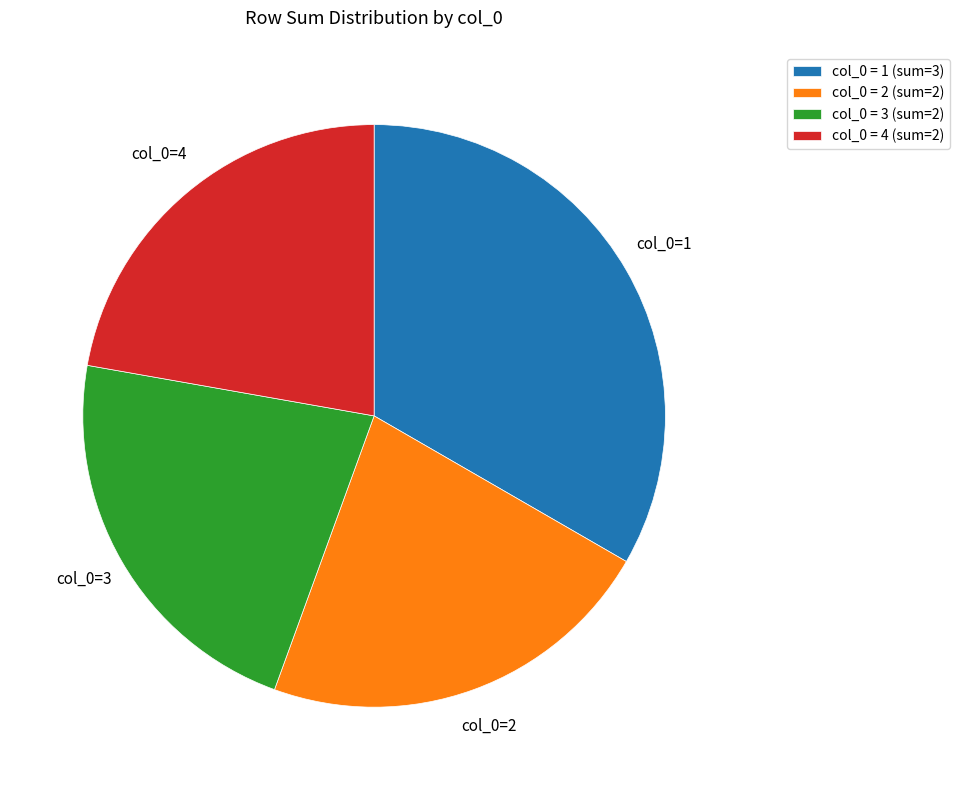

Is the sum of col_0 = 3 (sum=2) and col_0 = 4 (sum=2) greater than half?

No